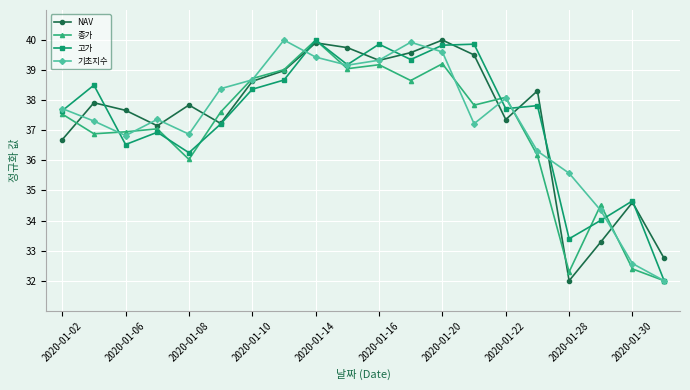

What is the greatest value displayed?

40.0